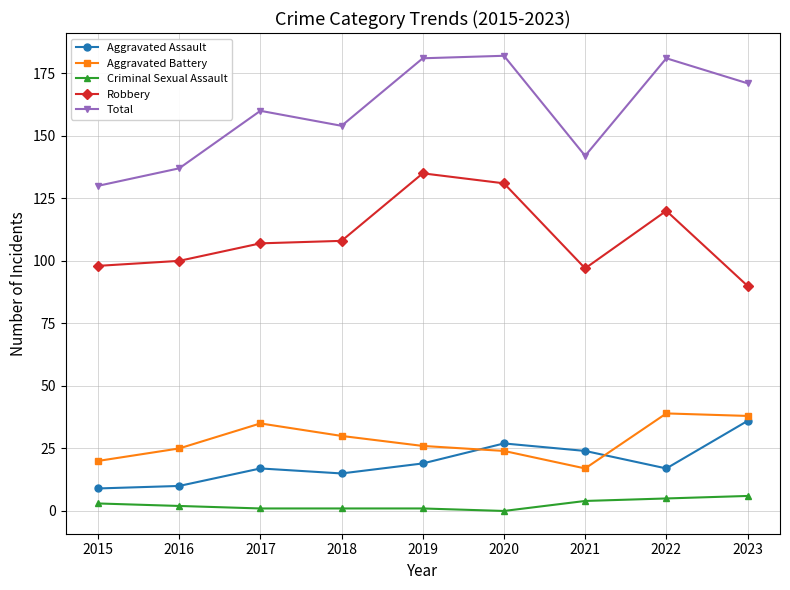

What is the sum of all Aggravated Battery values?

254